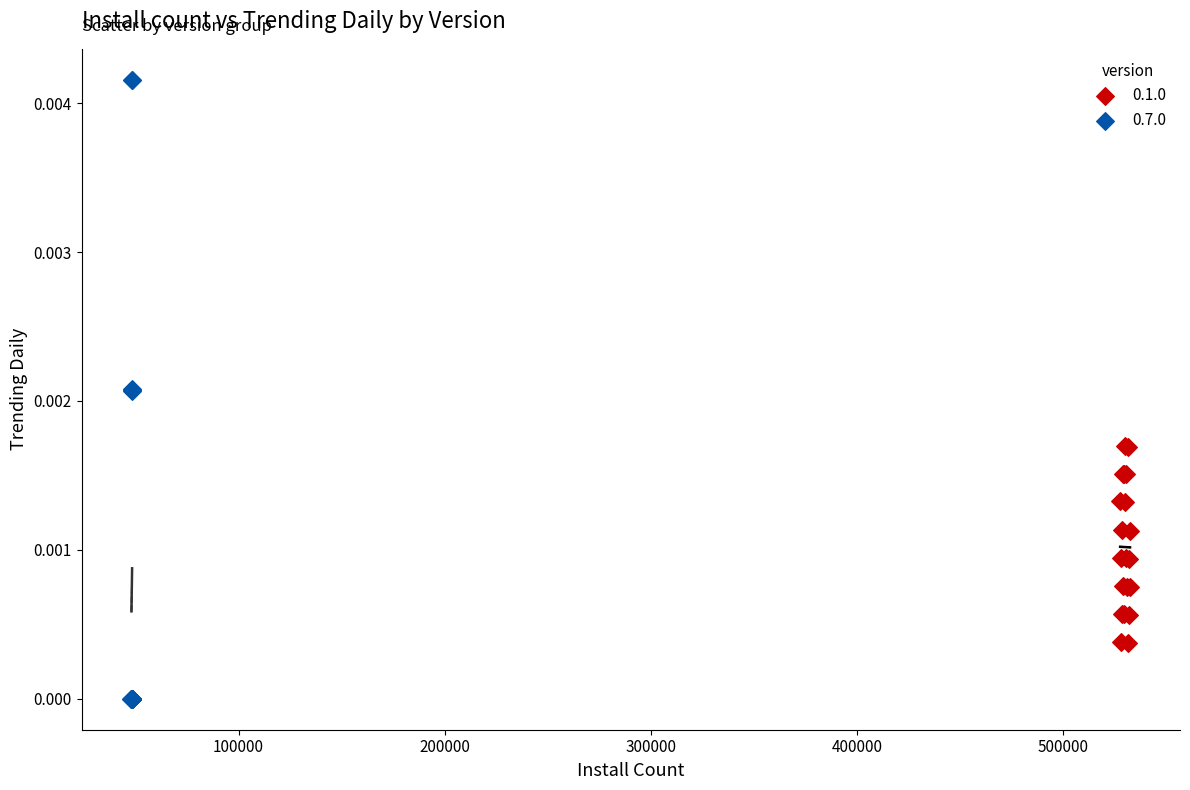

Which series contains the lowest Y value?

0.7.0